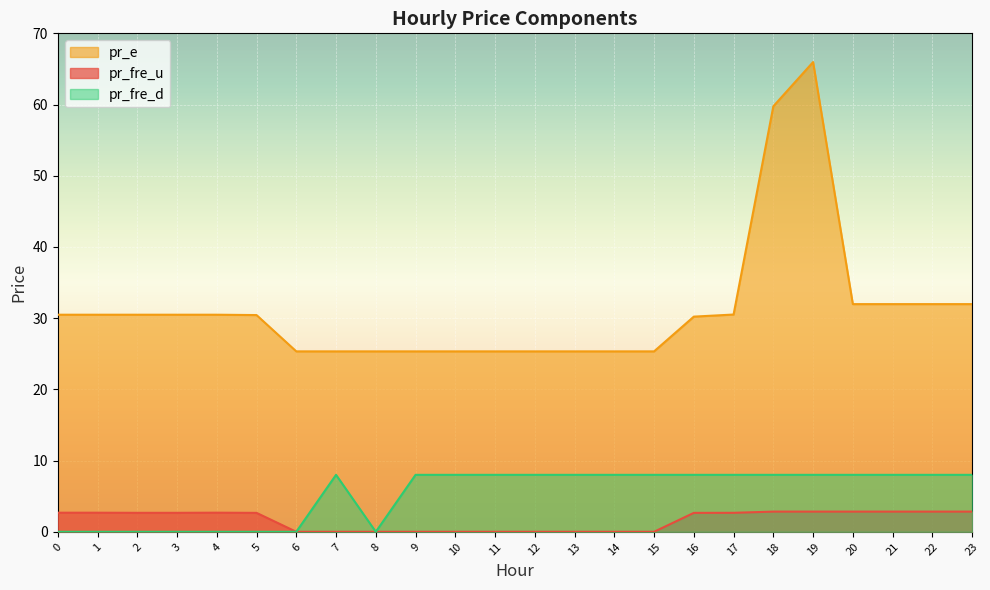

Between 1 and 14, which series saw the biggest shift?

pr_fre_d